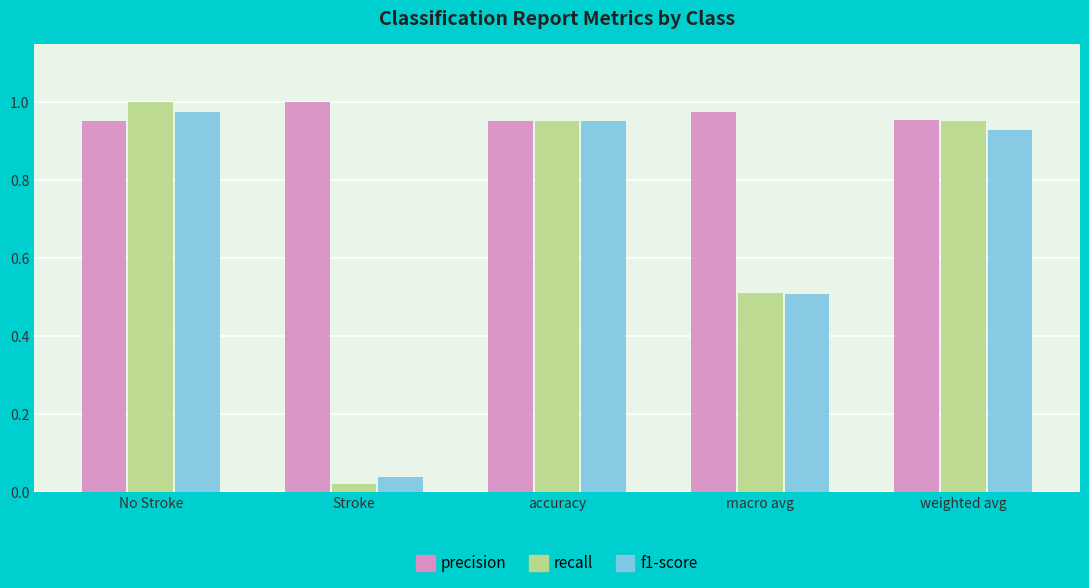

What are all the series names shown in the legend?

precision, recall, f1-score